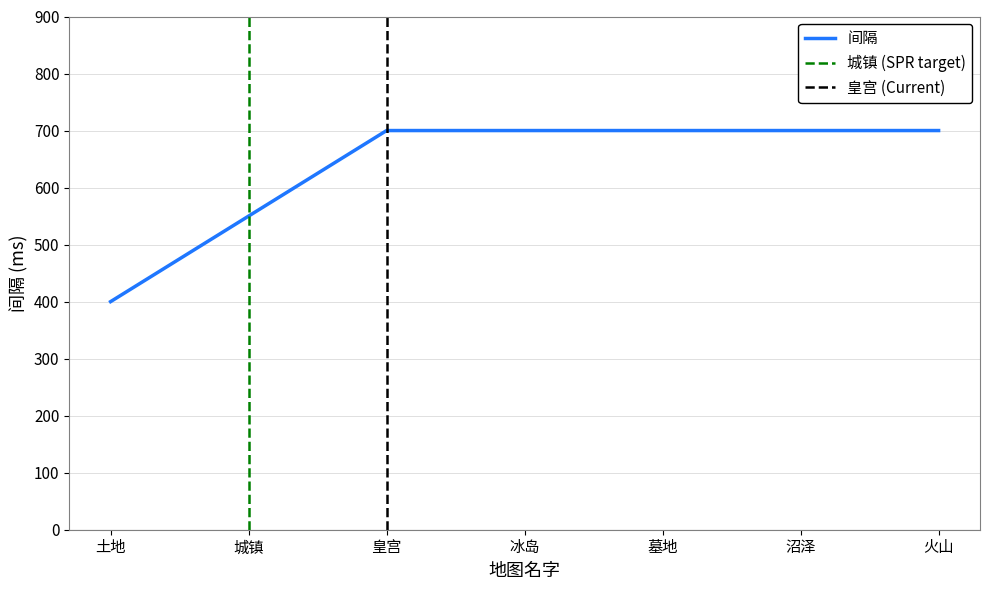

True or false: 间隔 has a value of 400 at 土地.

True